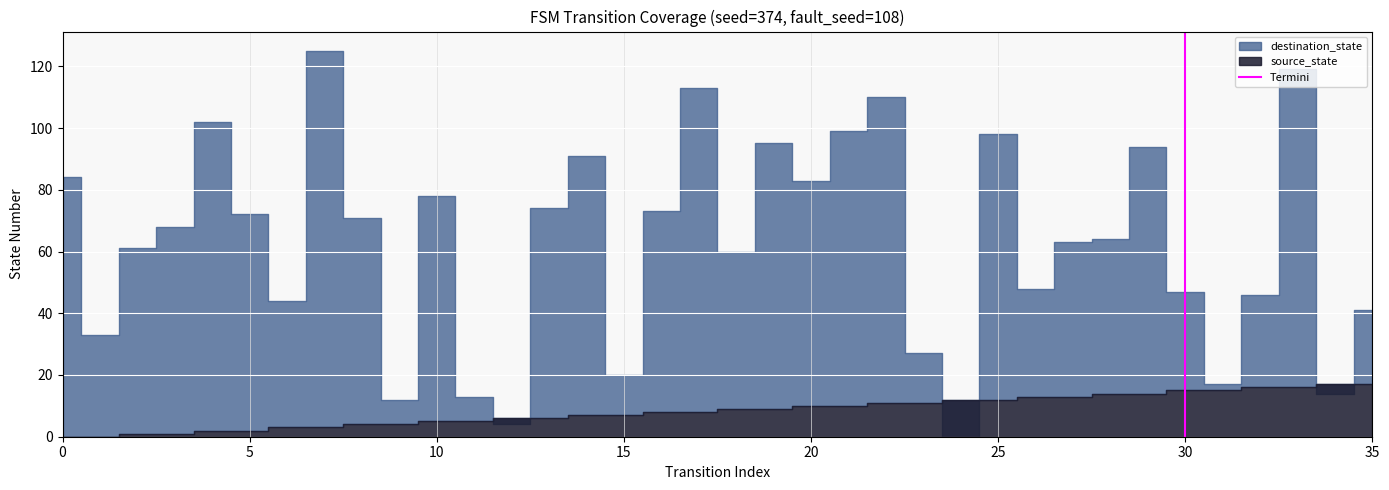

The value at 30 is -1. True or false?

False